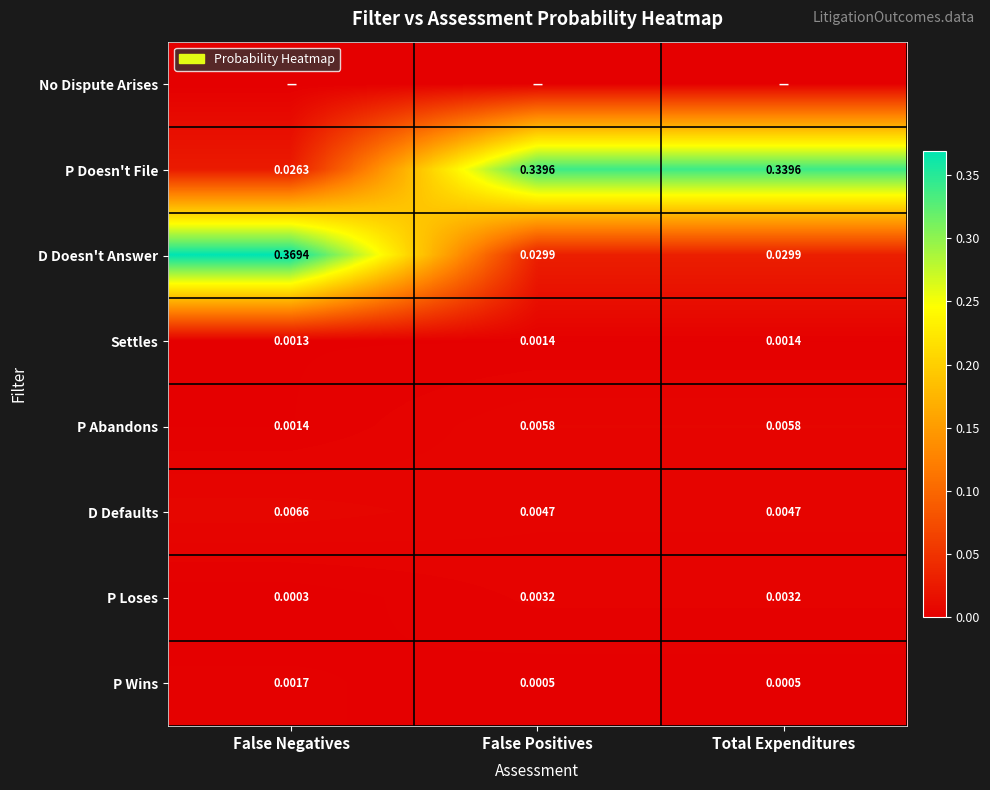

Which series has the largest total across all categories?

P Doesn't File